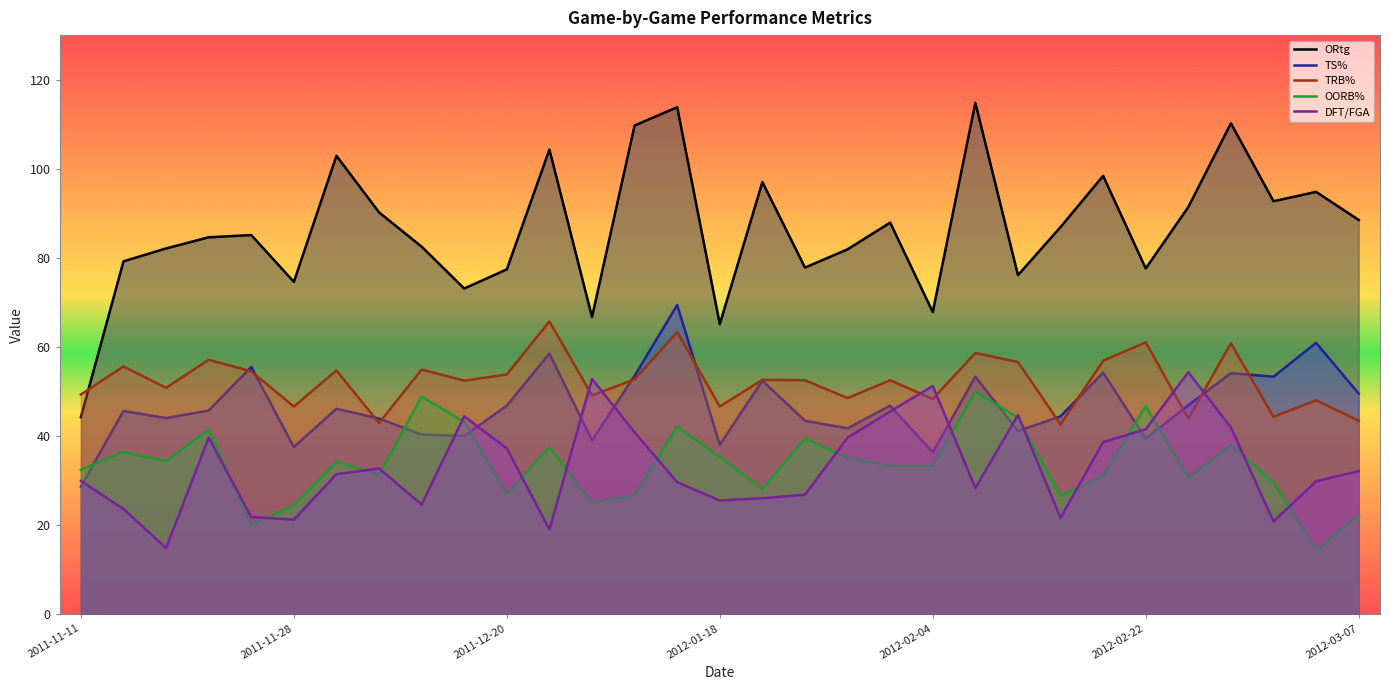

True or false: TRB% and DFT/FGA cross at least once.

True